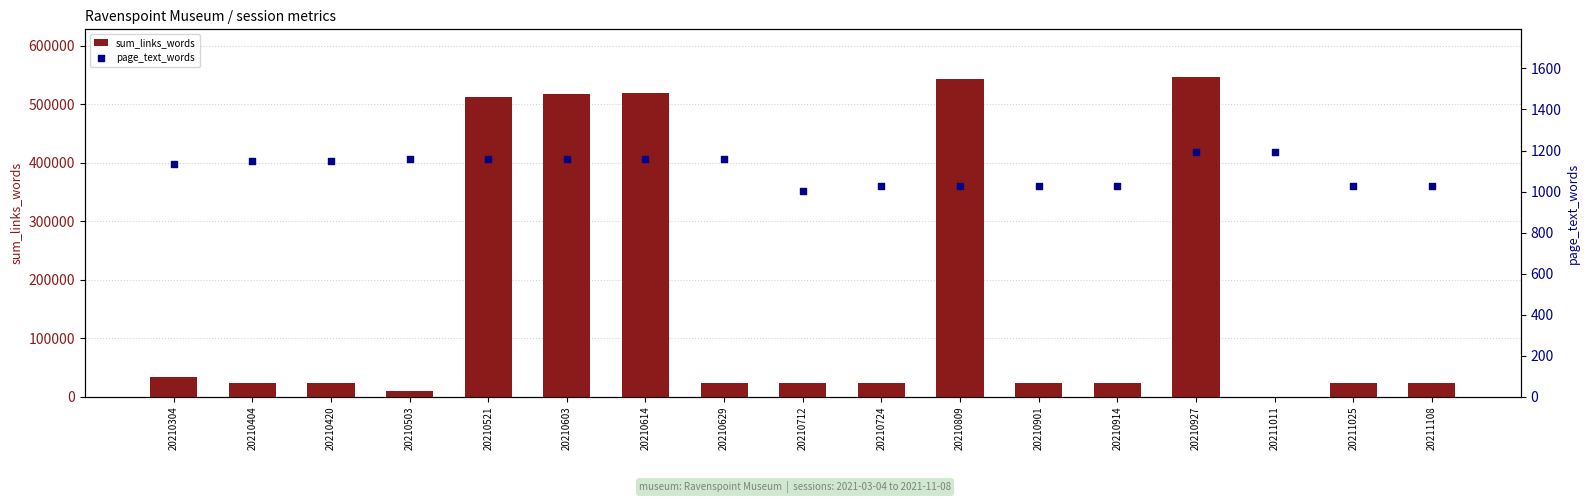

Is the value of page_text_words at 20210404 greater than the value of sum_links_words at 20210629?

No